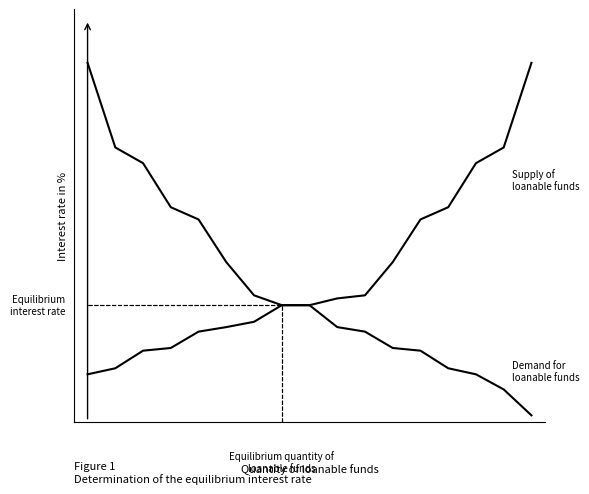

Is this an area chart (filled region under the line)?

No